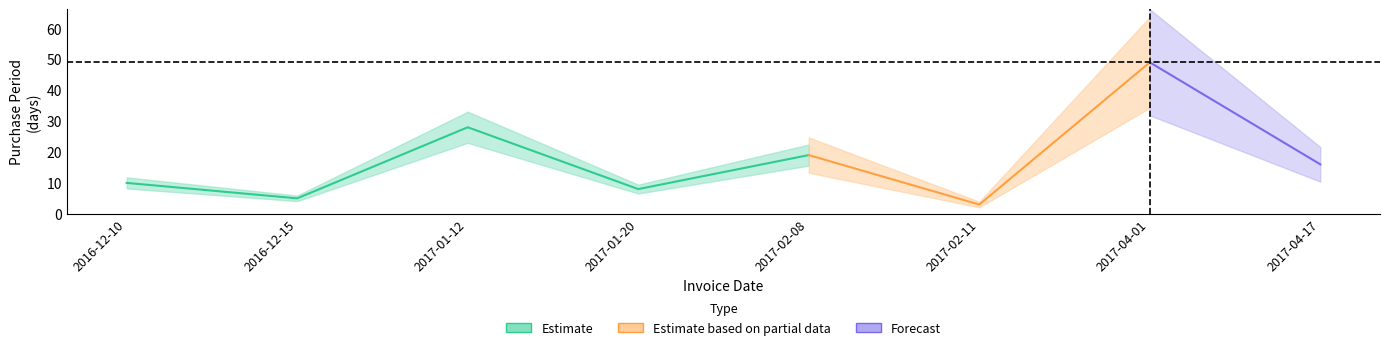

What is the value of the 5th point from the left?

19